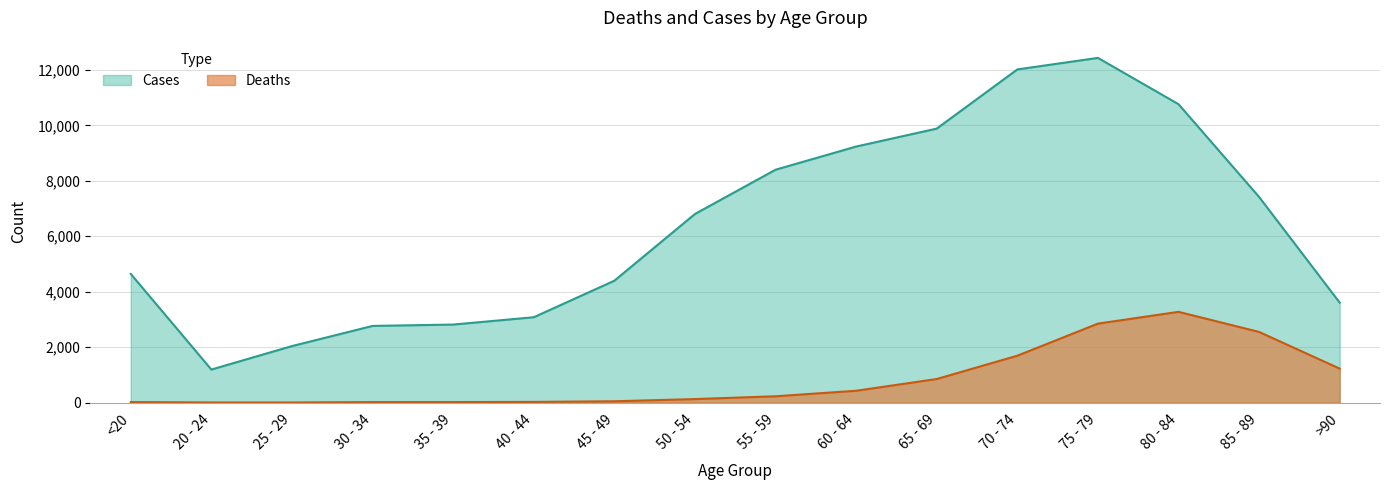

Which series has the largest range (max minus min)?

Cases